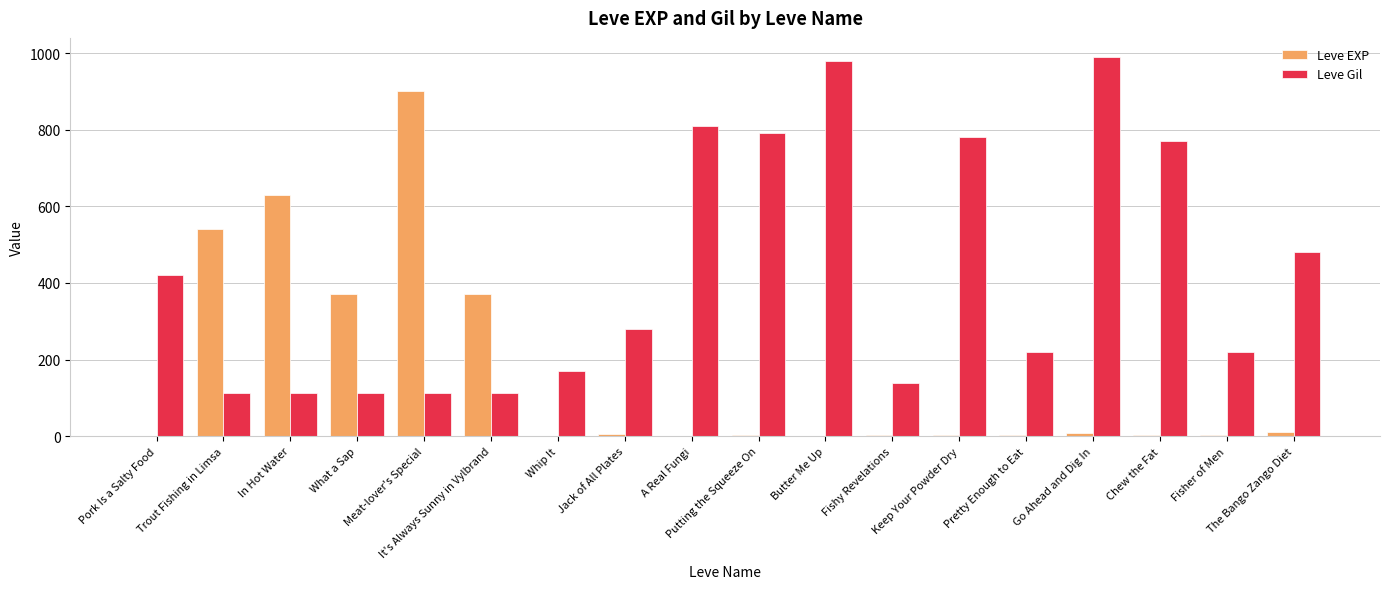

Which series has the largest total across all categories?

Leve Gil